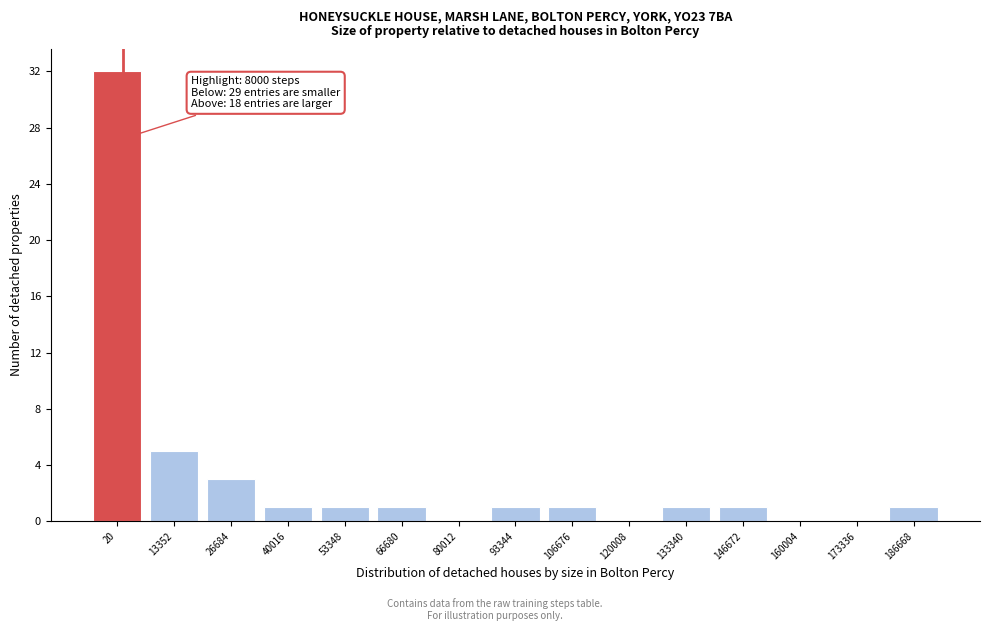

Reading left to right, what are all the values shown in this chart?

20=32	13352=5	26684=3	40016=1	53348=1	66680=1	80012=0	93344=1	106676=1	120008=0	133340=1	146672=1	160004=0	173336=0	186668=1